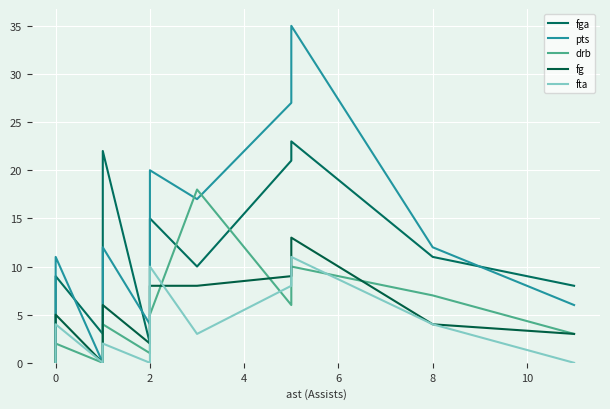

Does the chart display data point markers on the line(s)?

No